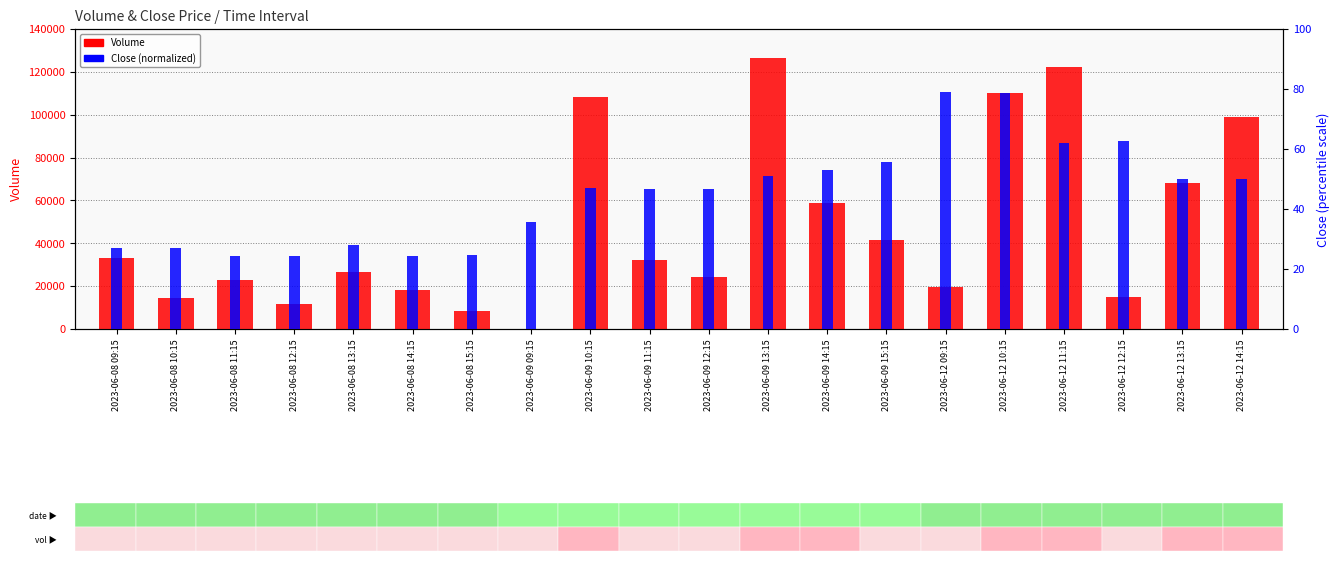

How many groups of bars are there?

20